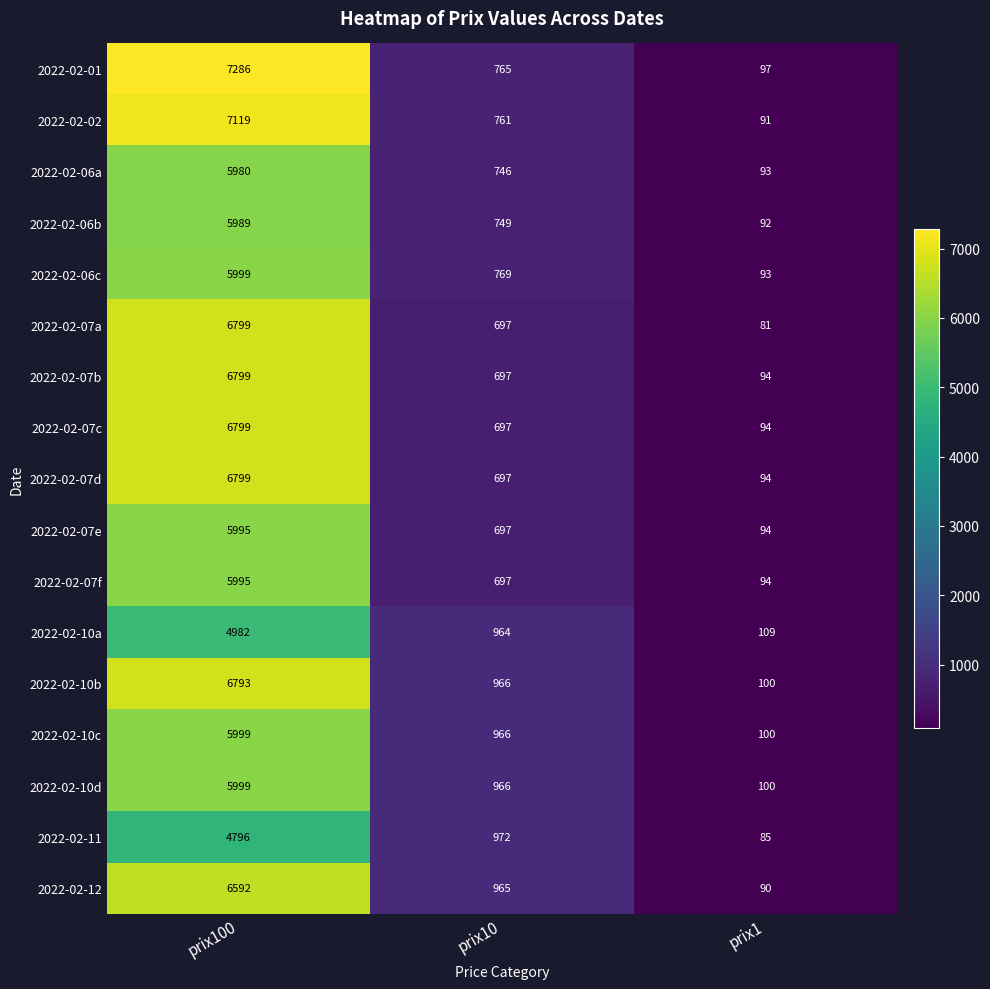

Which series has the widest spread of values?

2022-02-01